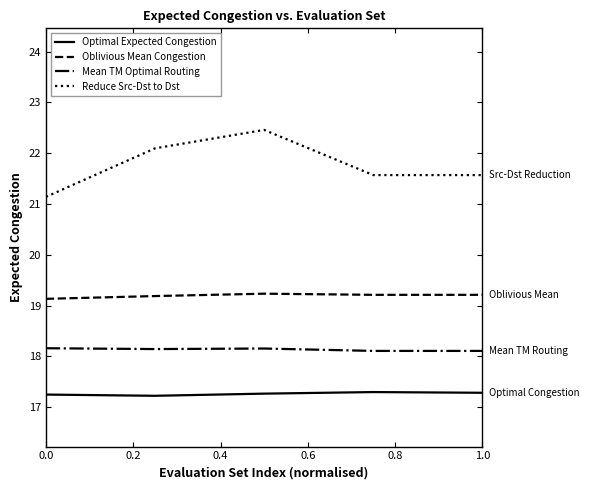

What is the difference between the maximum and minimum values in the Reduce Src-Dst to Dst series?

1.3